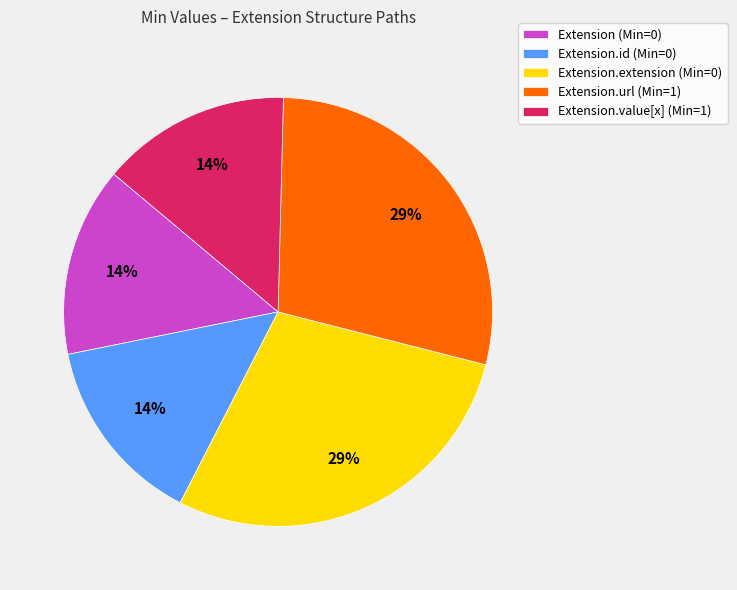

To the nearest percent, what is the combined percentage of Extension.extension (Min=0) and Extension.value[x] (Min=1)?

43%